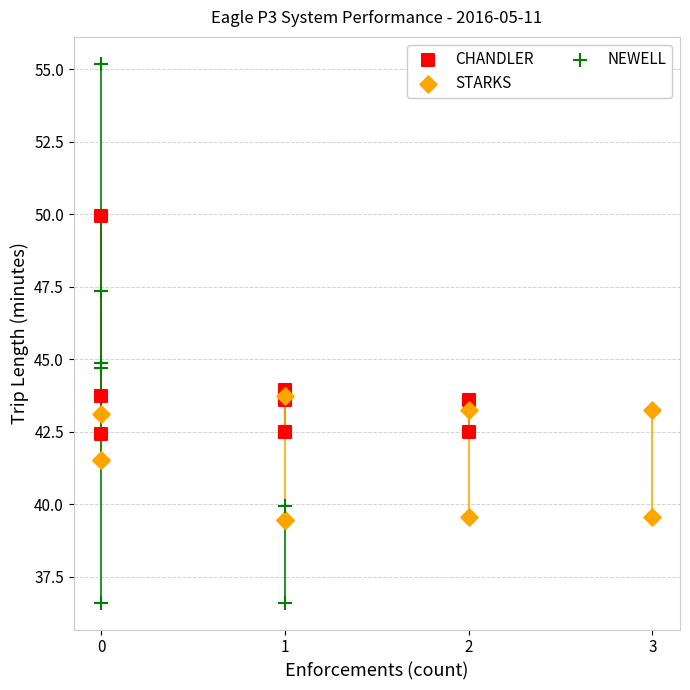

Which series has the largest Y range (max minus min)?

NEWELL